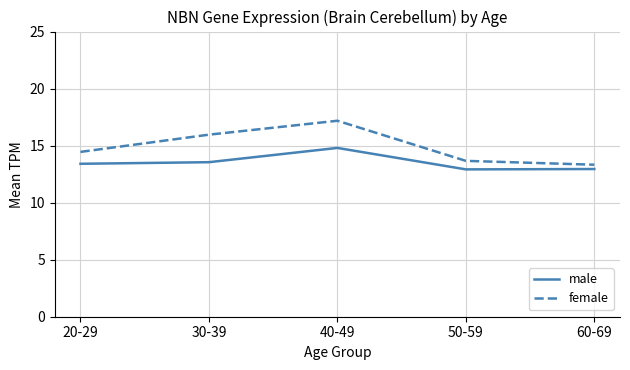

Does the chart have visible grid lines?

Yes